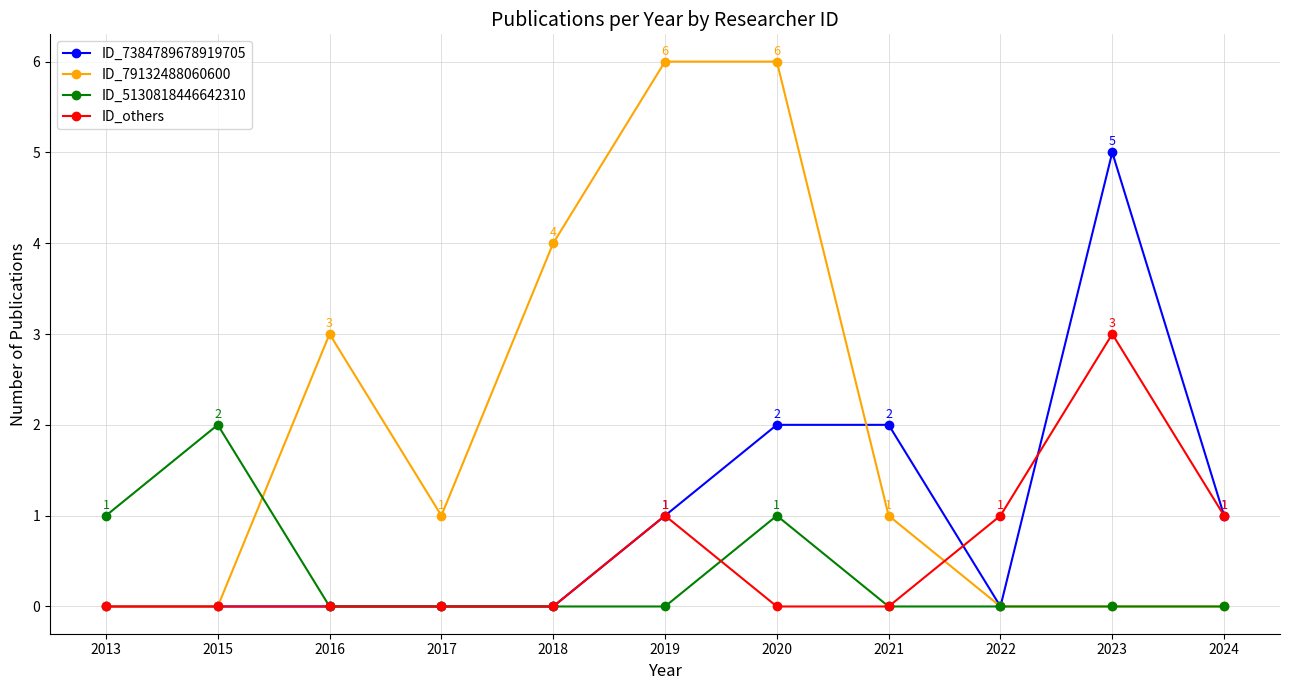

What is the greatest value displayed?

6